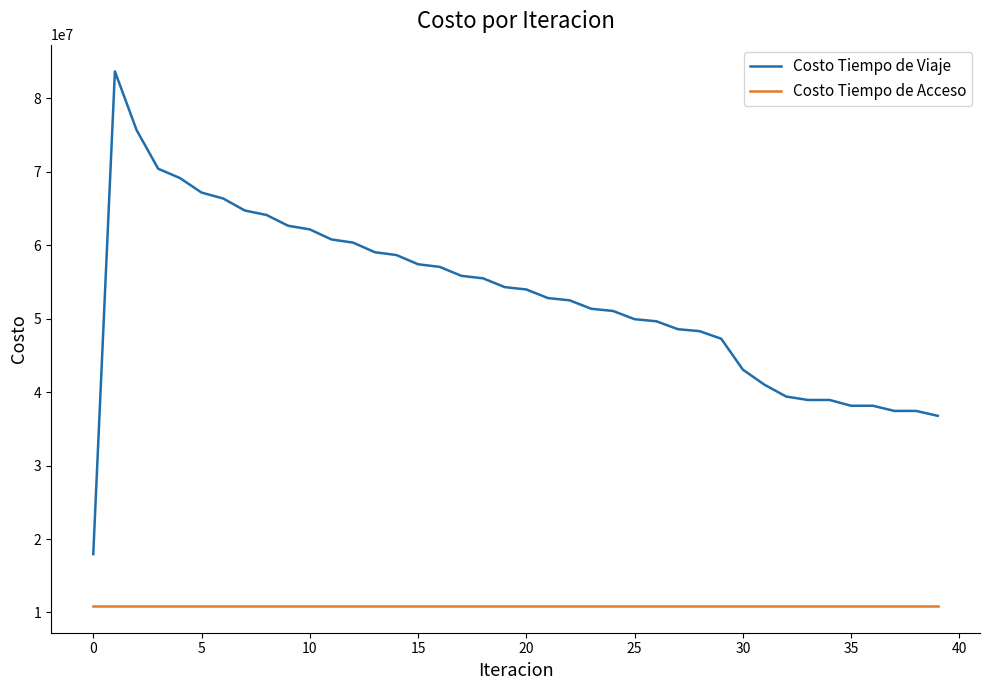

Which series has the largest range (max minus min)?

Costo Tiempo de Viaje